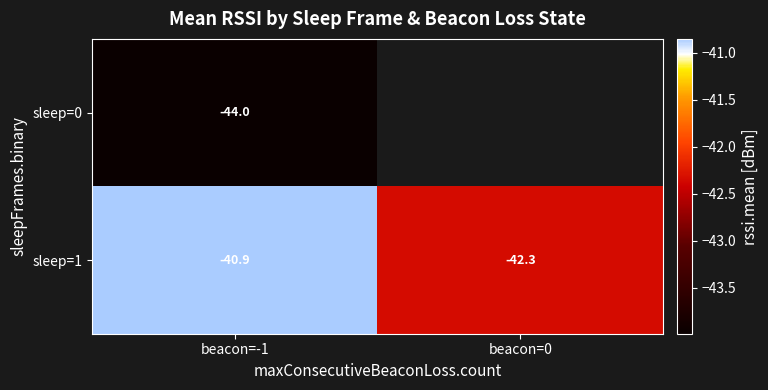

The sleep=0 series shows -44.0 at beacon=-1. True or false?

True